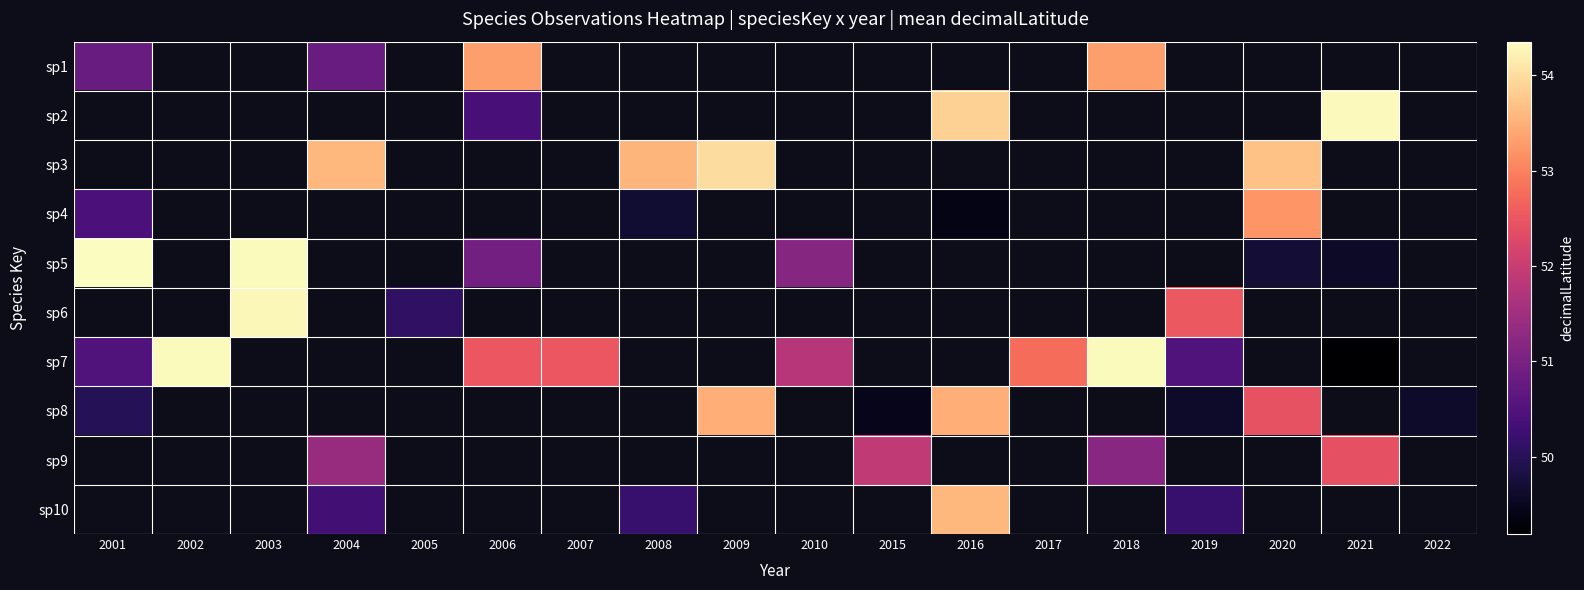

Rank the series by their average value, from highest to lowest.

sp1, sp2, sp3, sp4, sp5, sp6, sp7, sp8, sp9, sp10